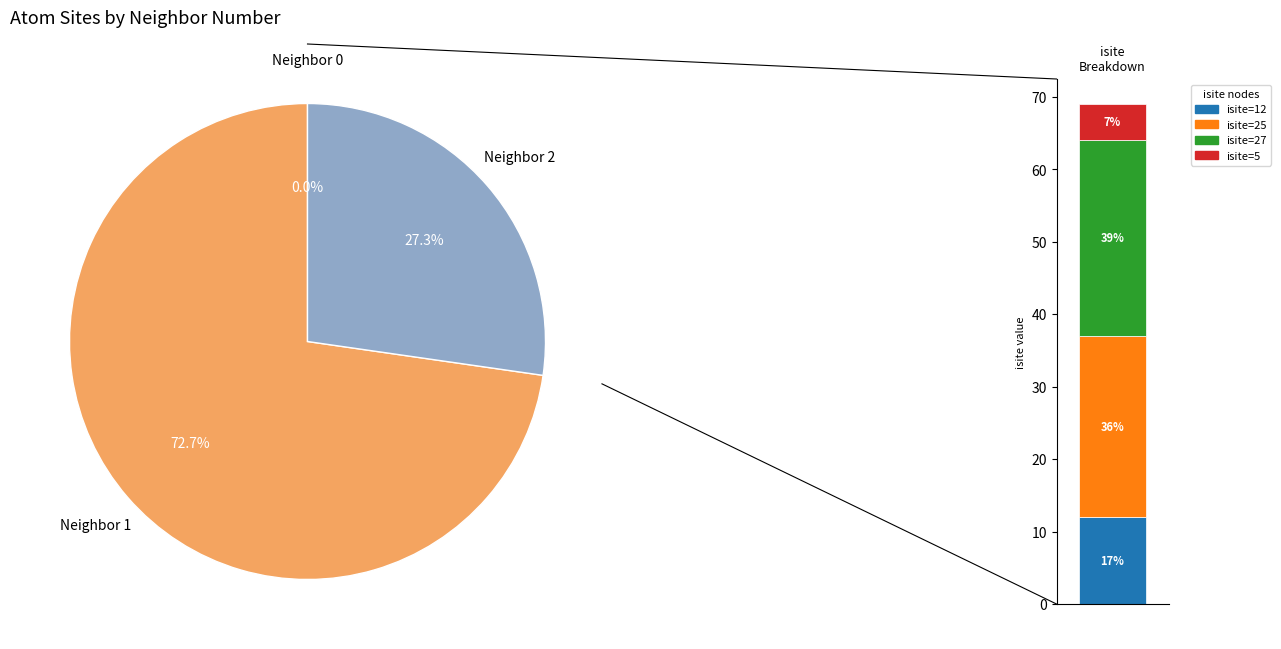

What is the change in value from 0 to 5?

+12